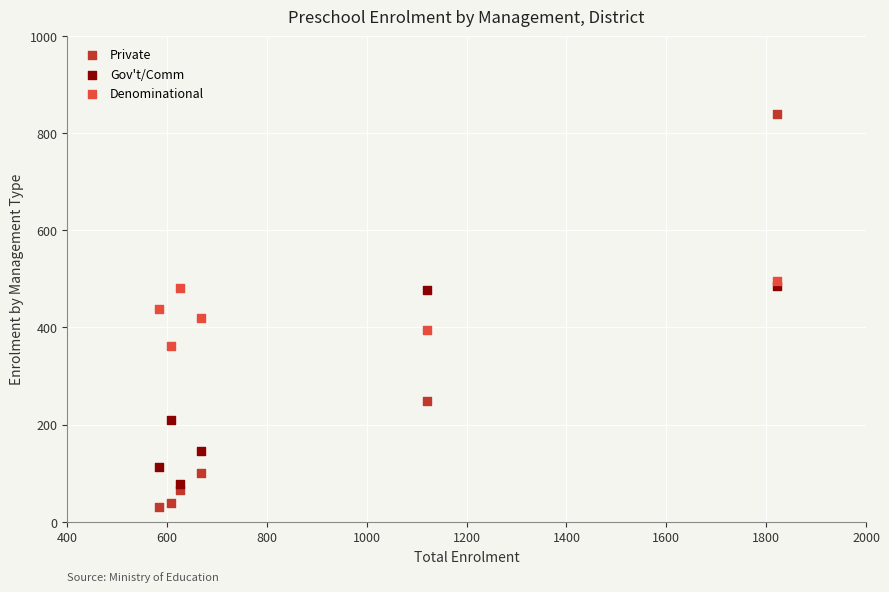

What are all the series names shown in the legend?

Private, Gov't/Comm, Denominational